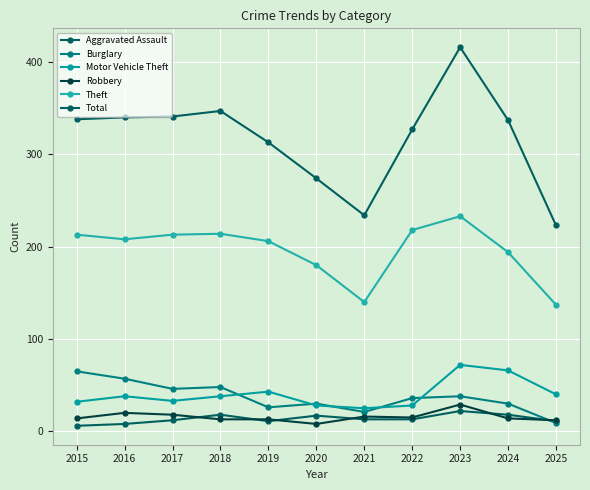

How many categories are shown in the chart?

11